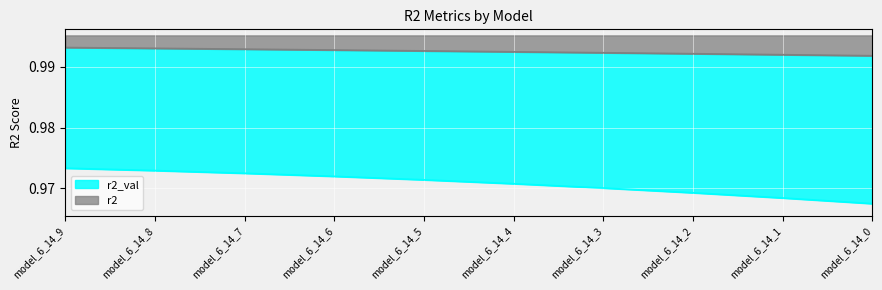

At how many categories does at least one series exceed 0?

10